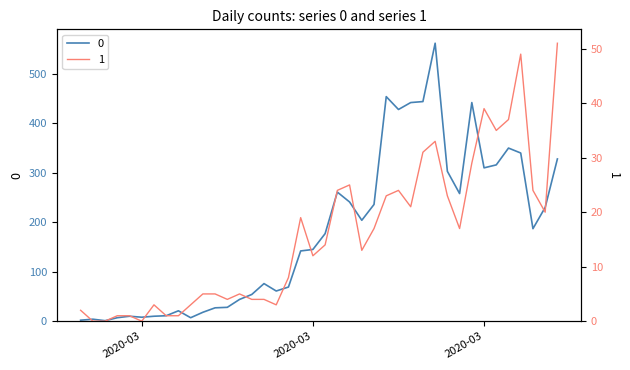

Reading left to right, list all the values displayed in this chart.

0: 2	4	1	7	10	8	10	11	21	7	18	27	28	44	54	76	61	69	142	145	177	261	241	204	236	454	428	442	444	562	303	258	442	310	316	350	340	187	230	328
1: 2	0	0	1	1	0	3	1	1	3	5	5	4	5	4	4	3	8	19	12	14	24	25	13	17	23	24	21	31	33	23	17	29	39	35	37	49	24	20	51